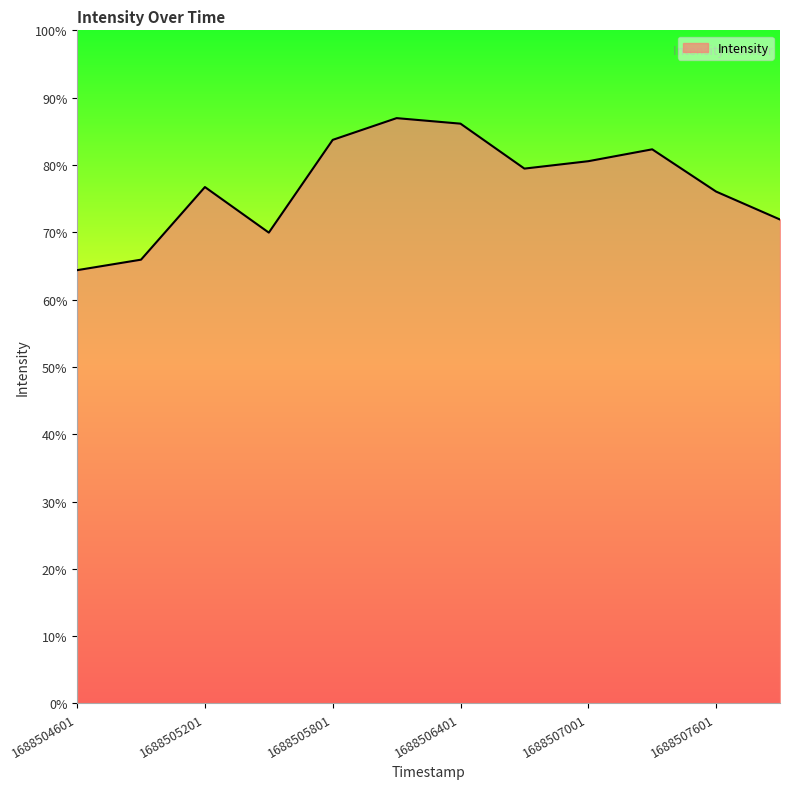

Does the chart display data point markers on the line(s)?

No